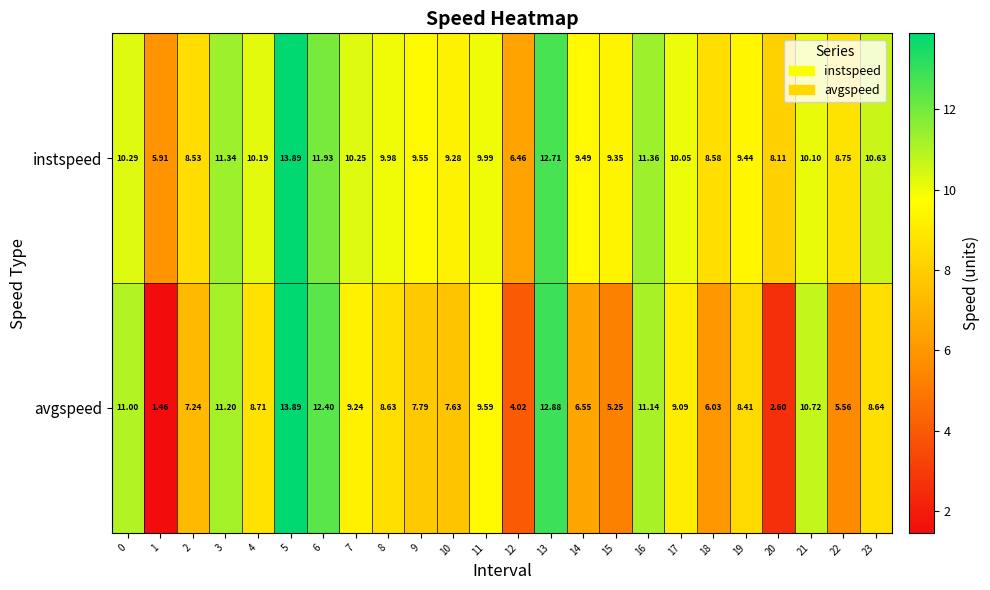

Rank the series at 0 from lowest to highest value.

instspeed, avgspeed